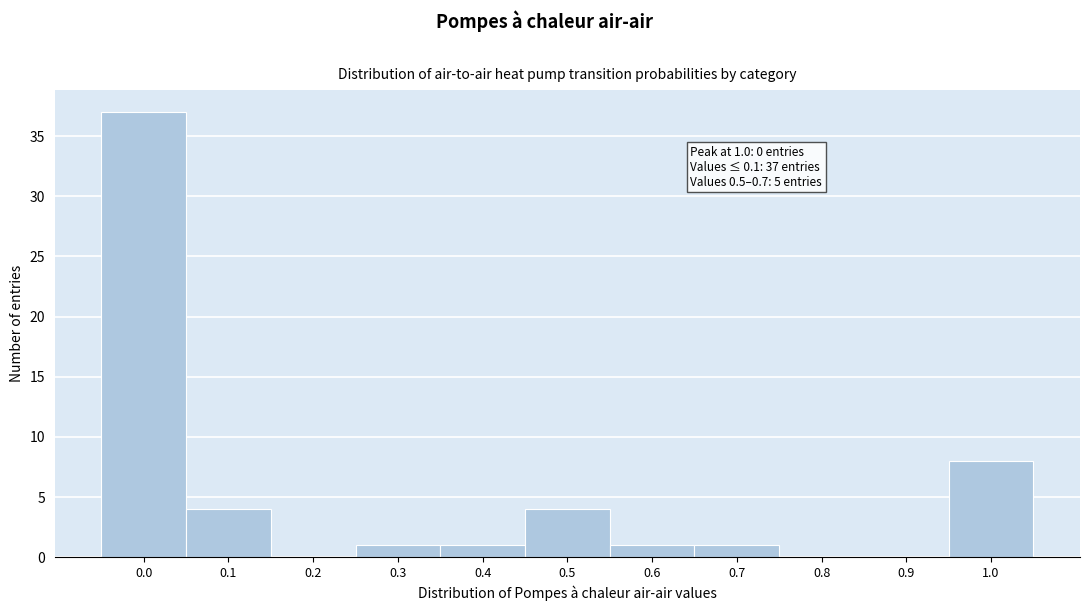

Reading right to left, transcribe all the data shown in this chart.

1.0=8	0.9=0	0.8=0	0.7=1	0.6=1	0.5=4	0.4=1	0.3=1	0.2=0	0.1=4	0.0=37